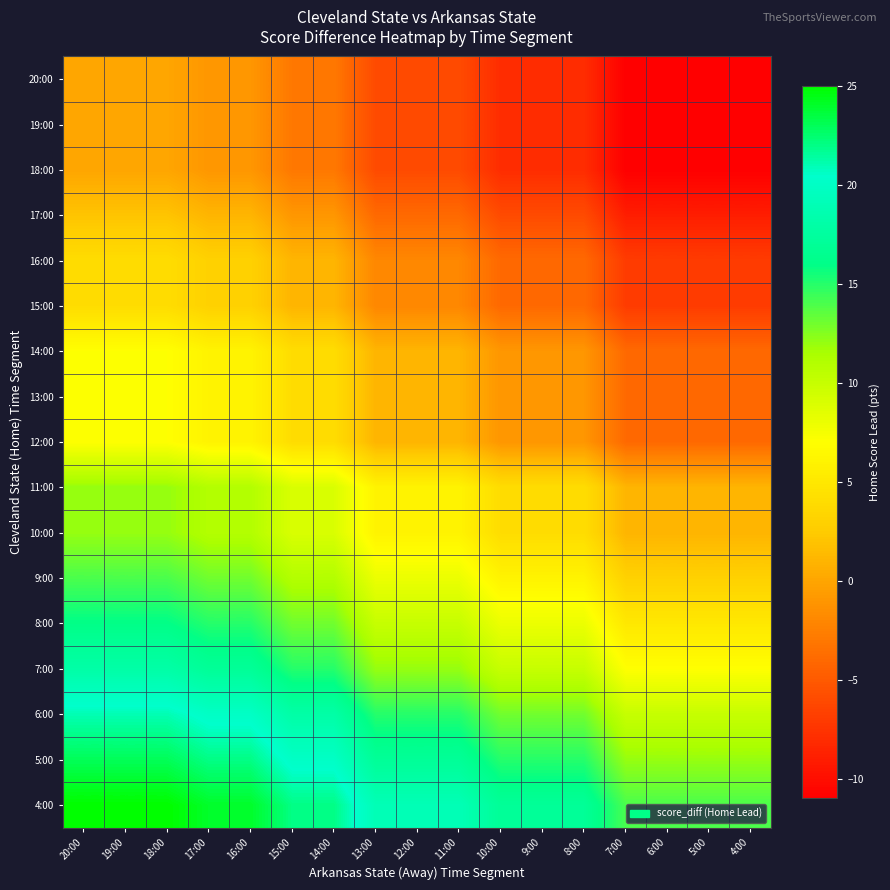

Between 18:00 and 19:00, which is larger?

18:00